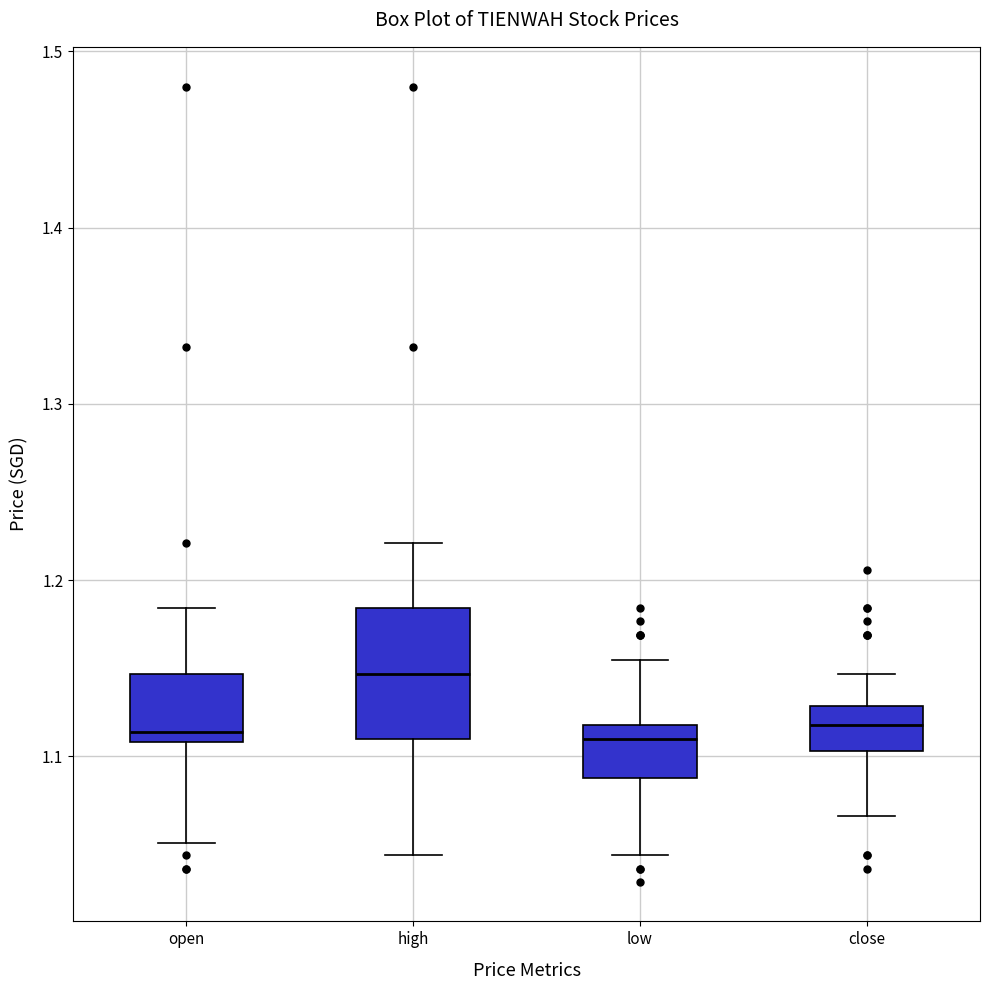

Reading left to right, transcribe this box plot: for each box, give where its median line is, the range the box spans, and where its two whiskers end, as read against the y-axis. The values are not printed on the chart, so give them approximately, as read against the axis.

open: median 1.11 (just above the box's lower edge), box 1.11 to 1.15, whiskers 1.05 to 1.18
high: median 1.15, box 1.11 to 1.18, whiskers 1.04 to 1.22
low: median 1.11, box 1.09 to 1.12, whiskers 1.04 to 1.16
close: median 1.12, box 1.10 to 1.13, whiskers 1.07 to 1.15